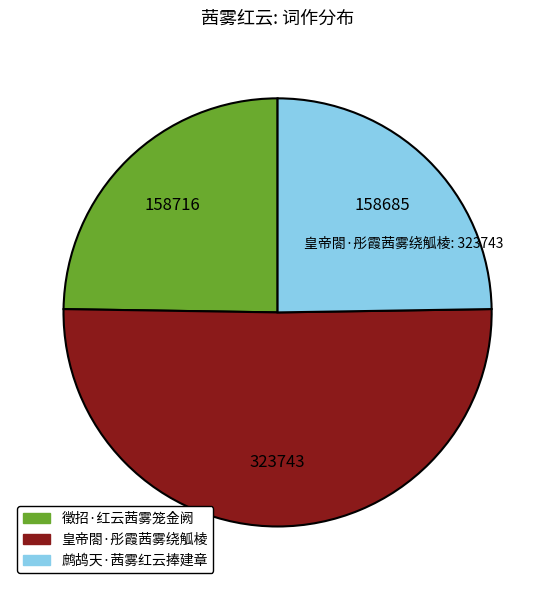

How many slices are in this pie chart?

3